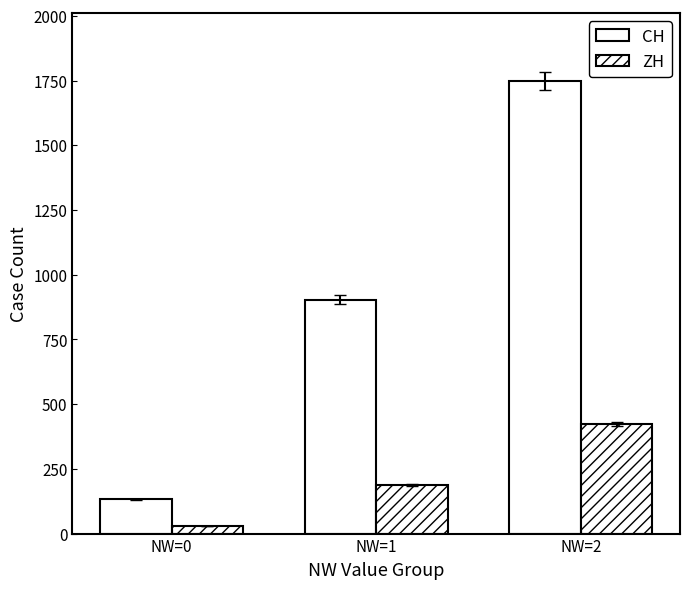

Is it true that ZH equals 50 at NW=0?

False